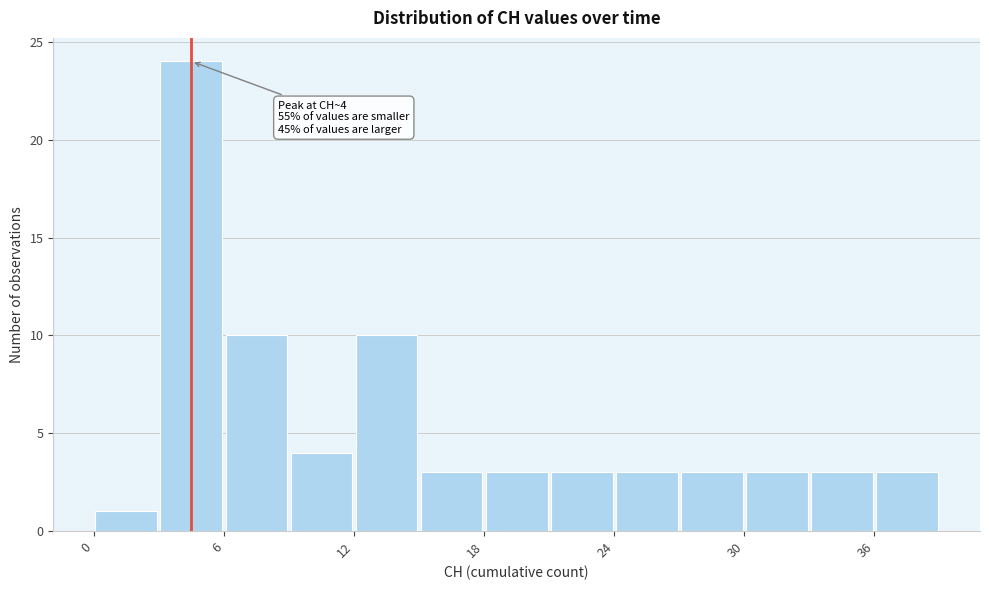

Around what value on the x-axis is the tallest bar? Give the approximate position of its centre, as read against the axis.

5